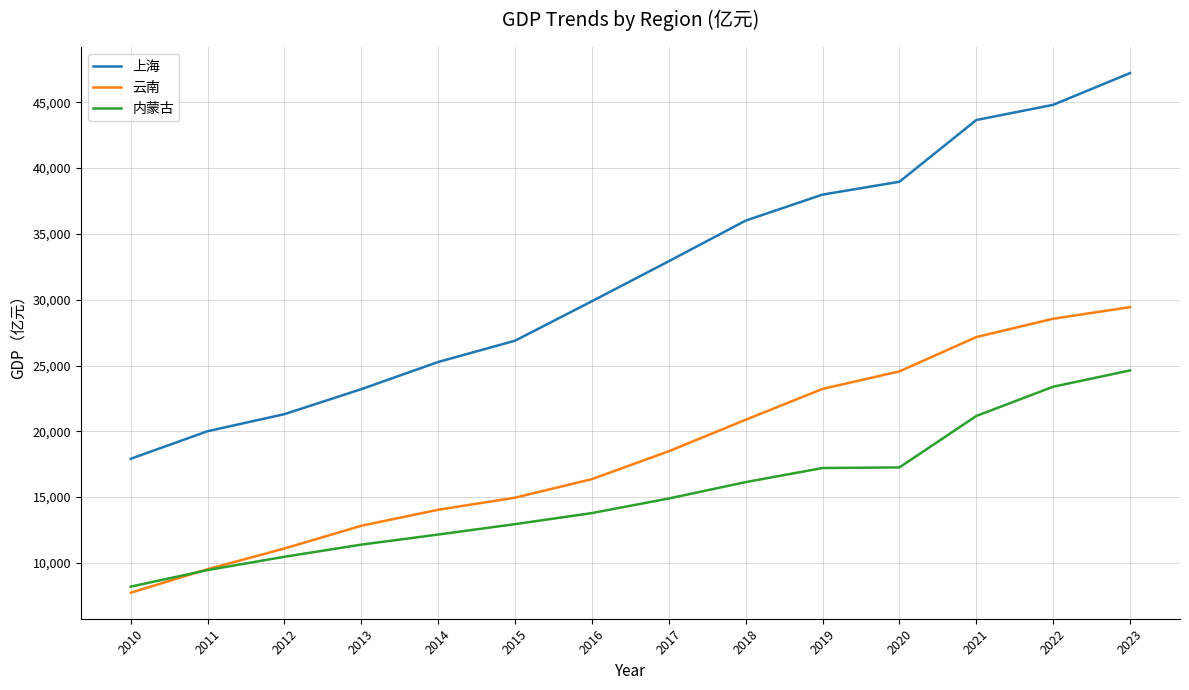

True or false: 内蒙古 and 上海 intersect in this chart.

False